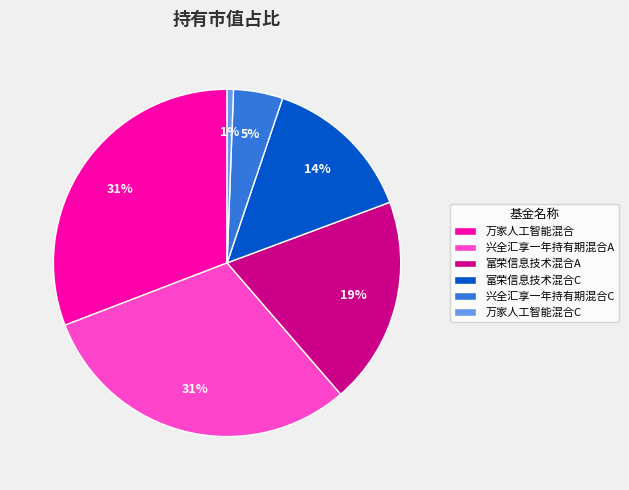

Which category has the smallest portion of the pie?

万家人工智能混合C